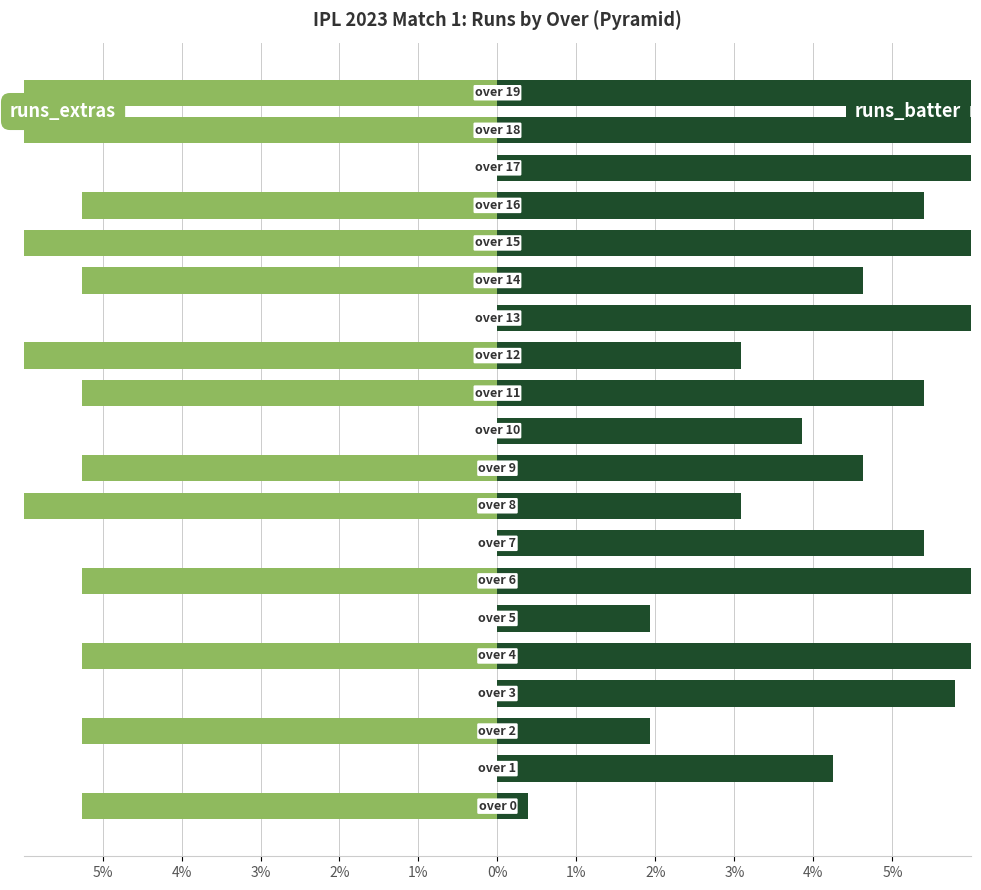

What is the total value across all series at 0%?

-4.9